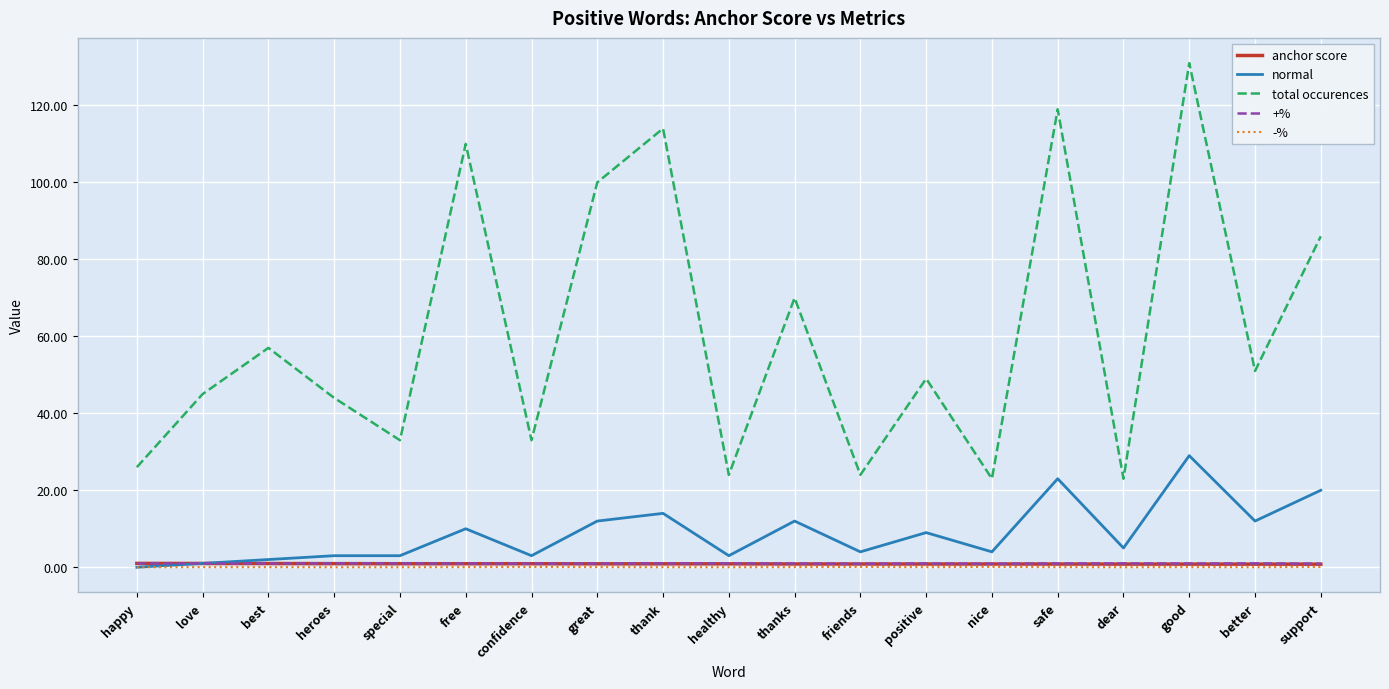

What is the difference between the maximum and minimum values in the total occurences series?

108.0